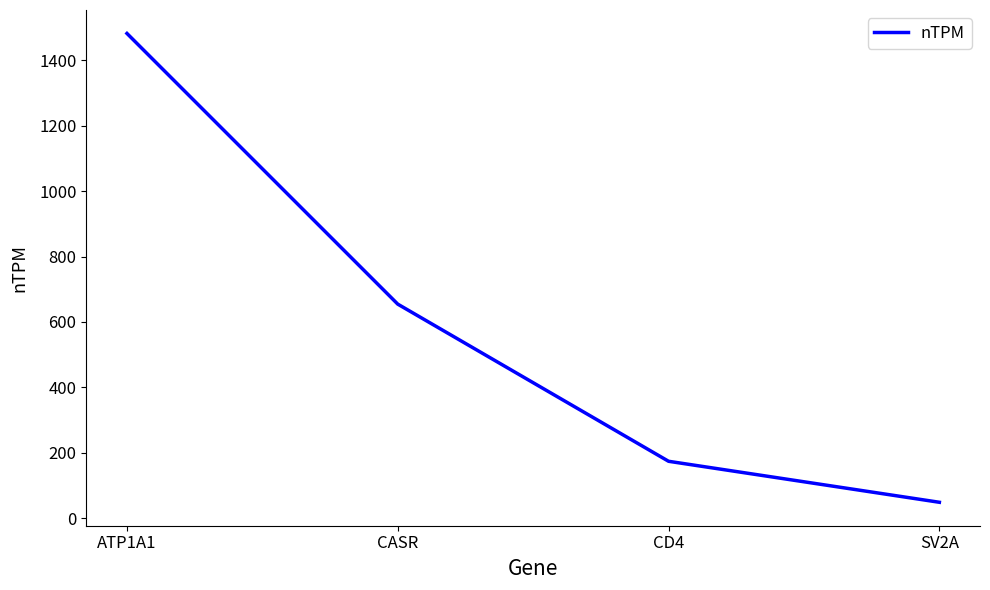

How many lines are shown in the chart?

1